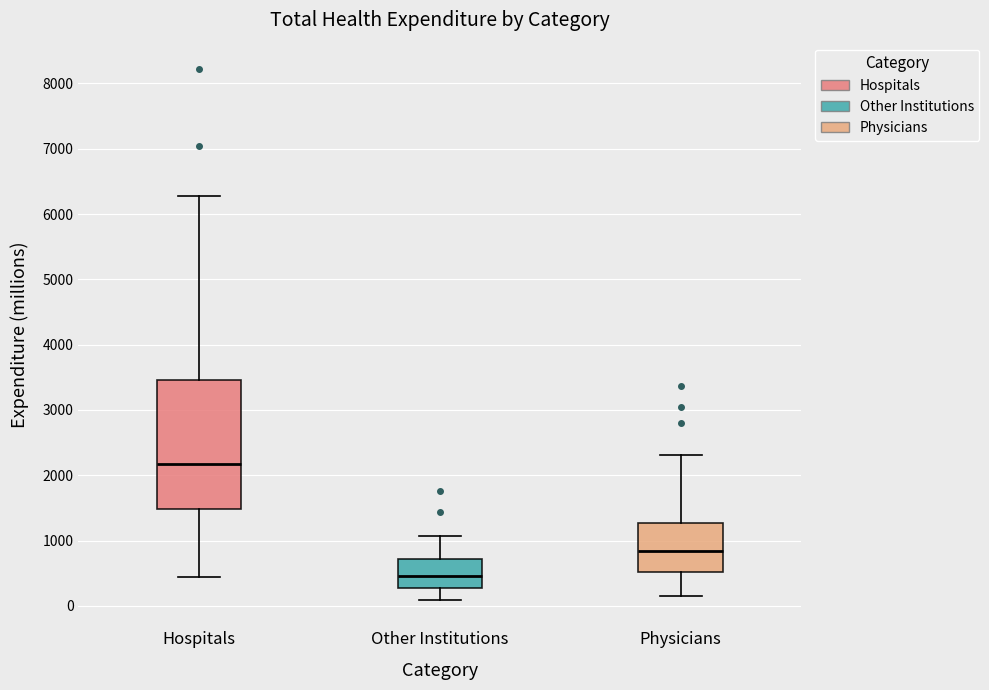

Reading left to right, read every box against the y-axis: the position of its median line, the range the box covers, and the ends of its whiskers. The values are not printed on the chart, so give them approximately, as read against the axis.

Hospitals: median 2200, box 1500 to 3500, whiskers 400 to 6300
Other Institutions: median 500, box 300 to 700, whiskers 100 to 1100
Physicians: median 800, box 500 to 1300, whiskers 100 to 2300